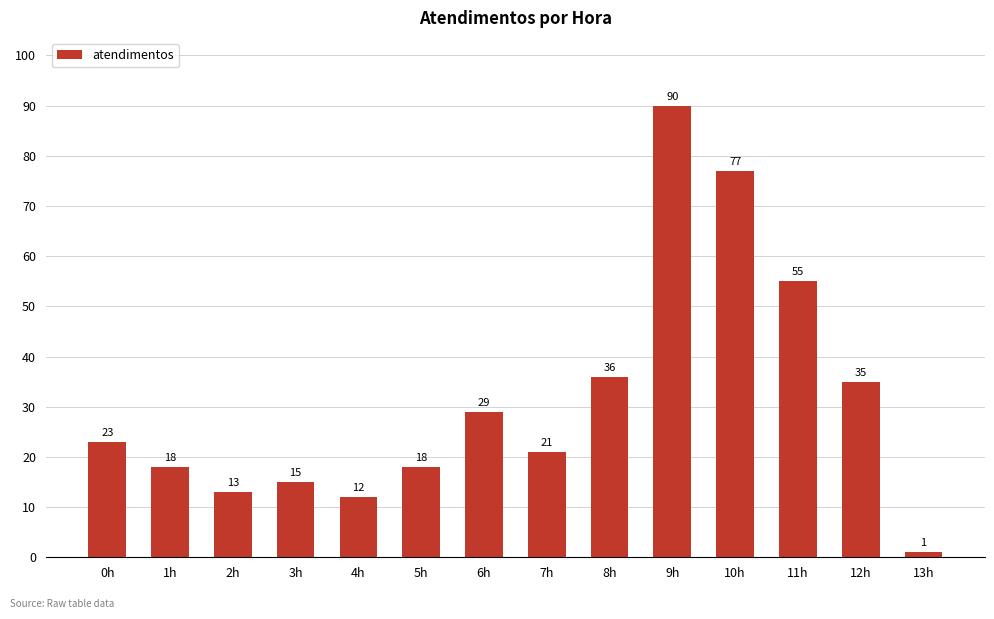

Does the chart contain any negative values?

No